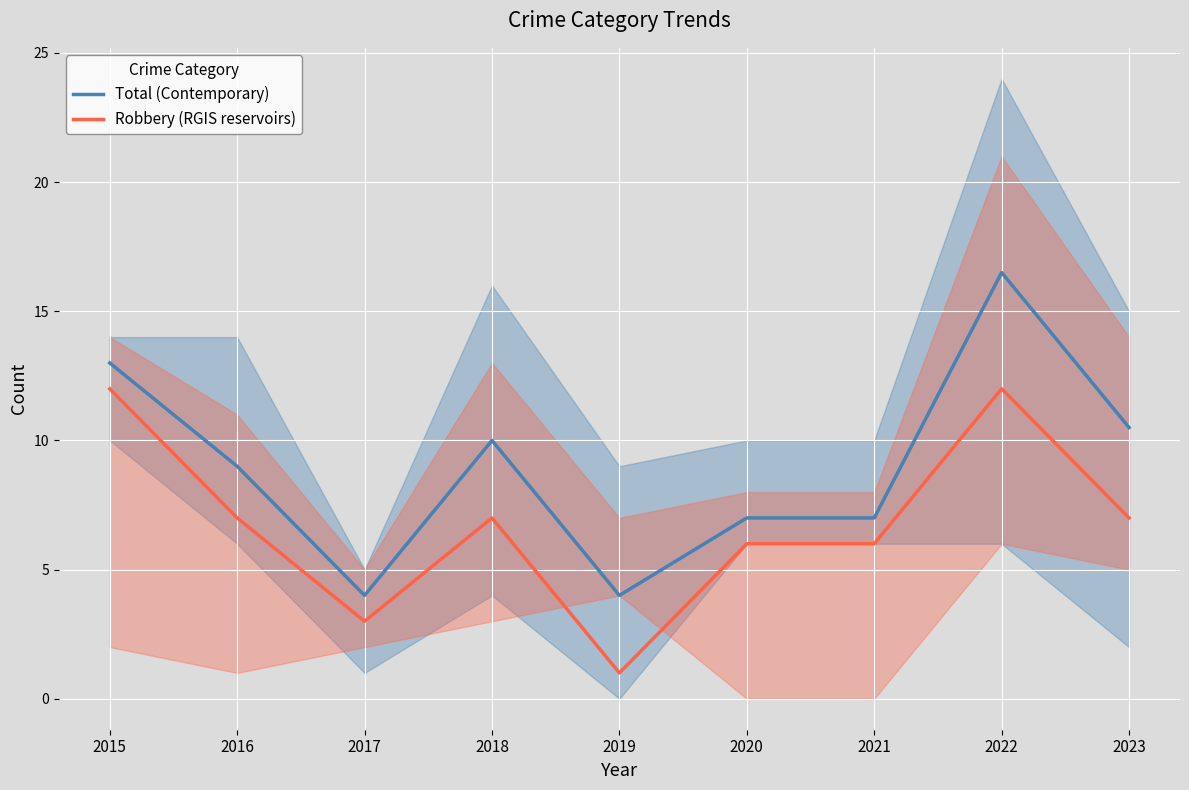

Which category has the highest value in the Total (Contemporary) series?

2022